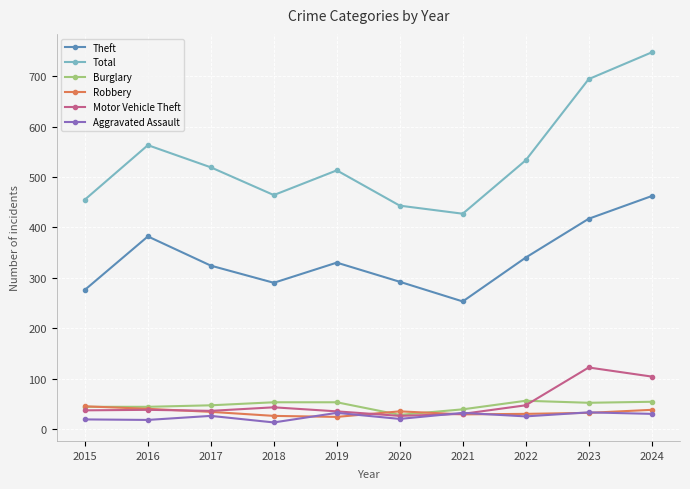

Which series changed the most between 2017 and 2020?

Total